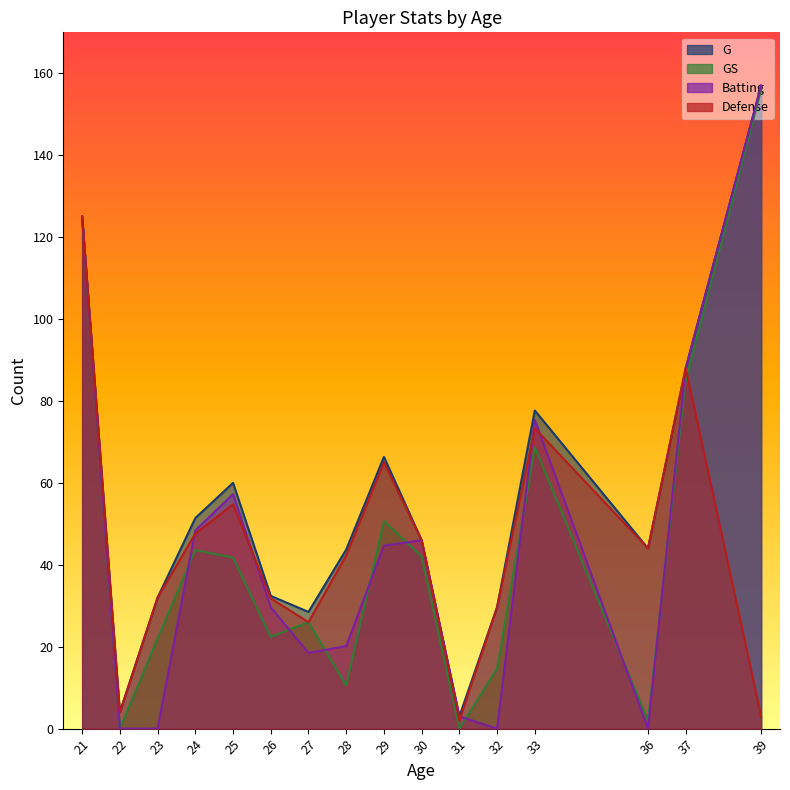

True or false: GS and G intersect in this chart.

False